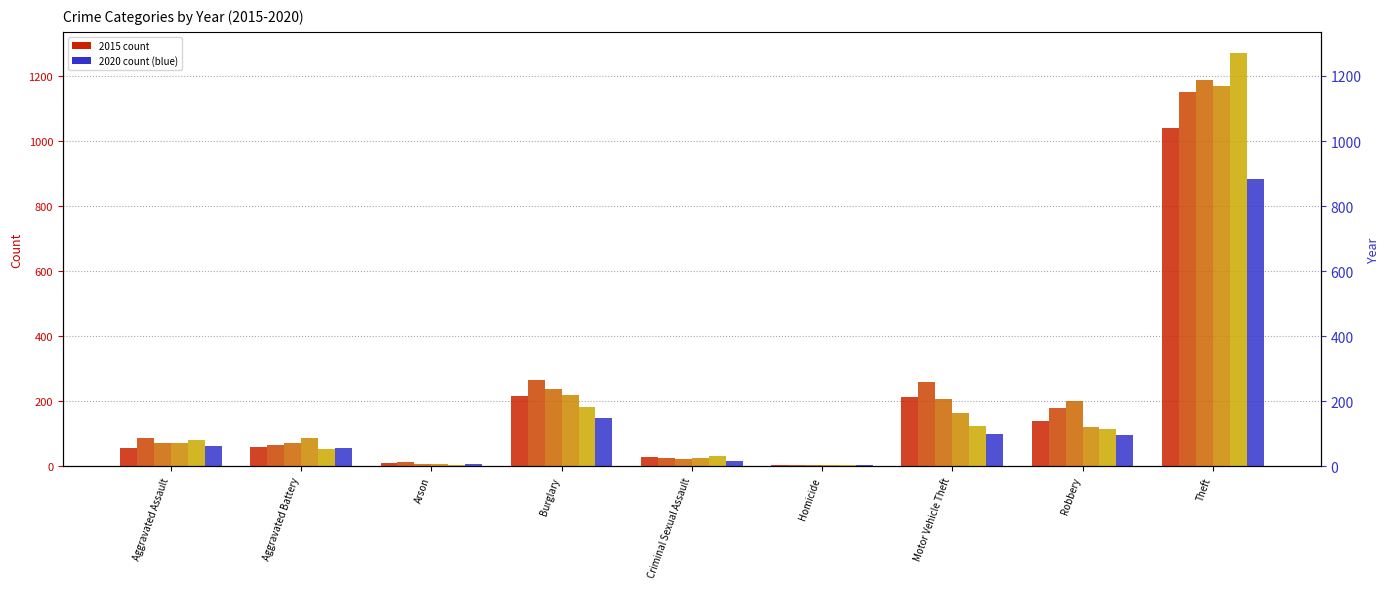

The 2018 series shows 6 at Homicide. True or false?

False